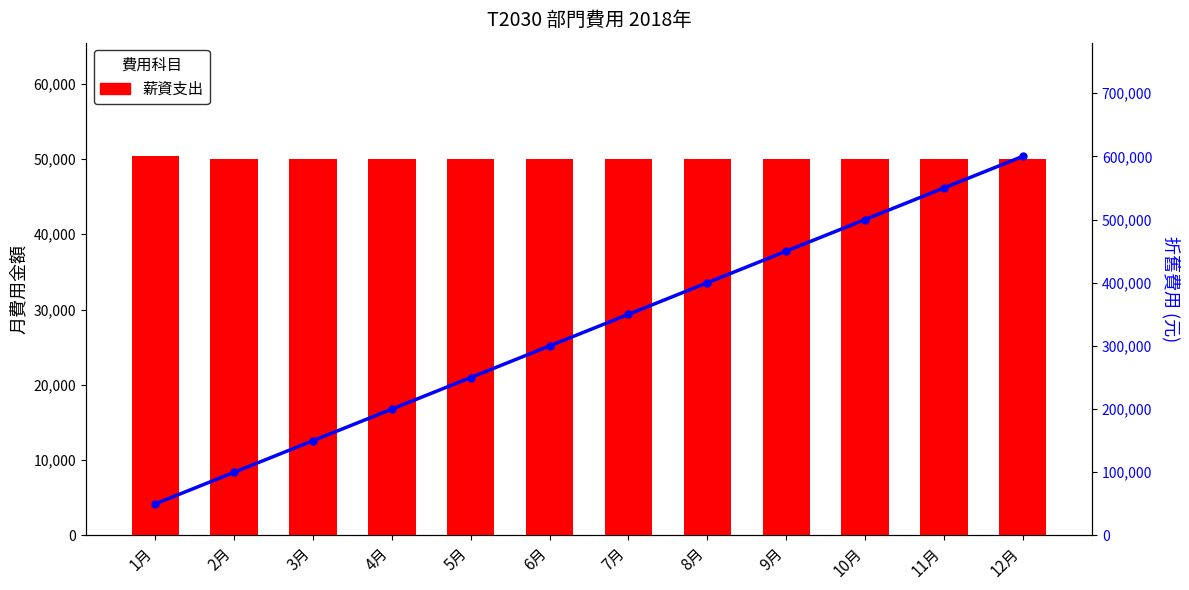

What is the sum of the 薪資支出 values at 1月 and 5月?

100333